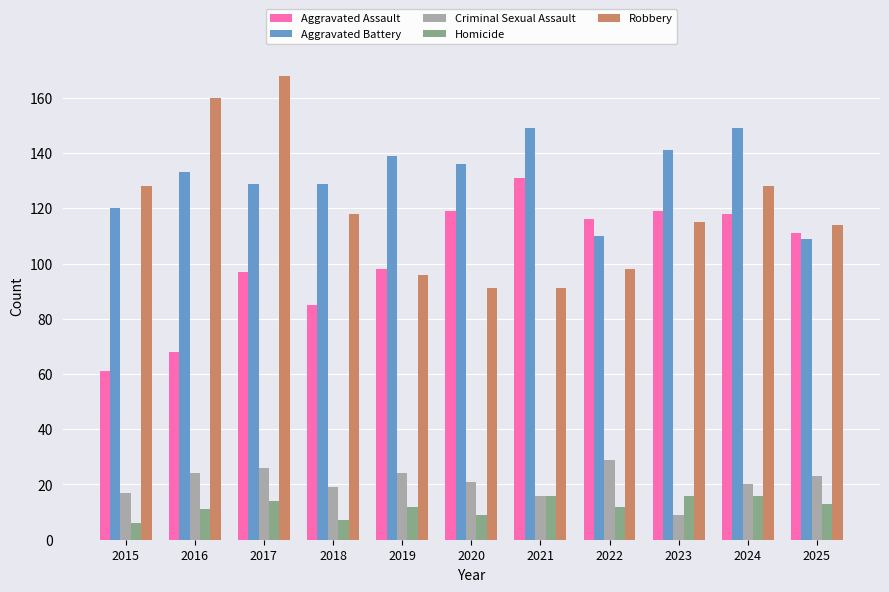

What is the highest value of the Criminal Sexual Assault series?

29